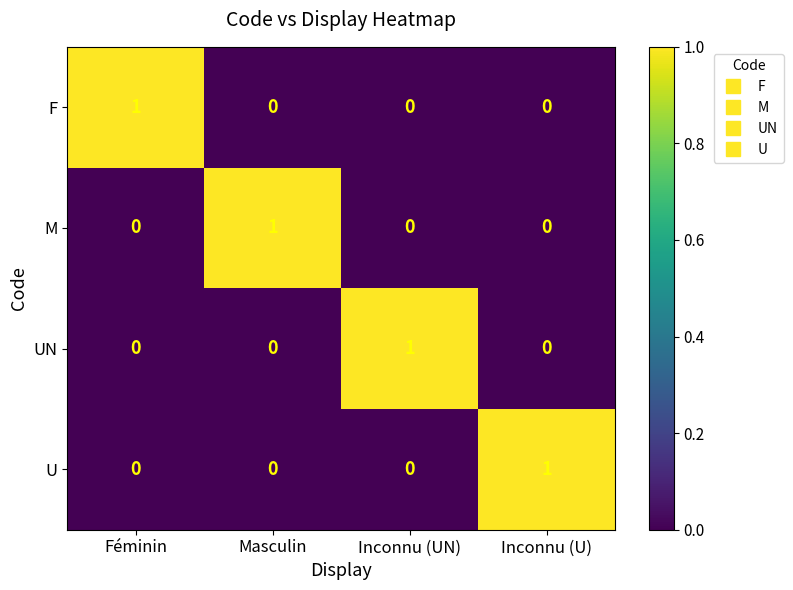

How many F values are between 0 and 1?

4